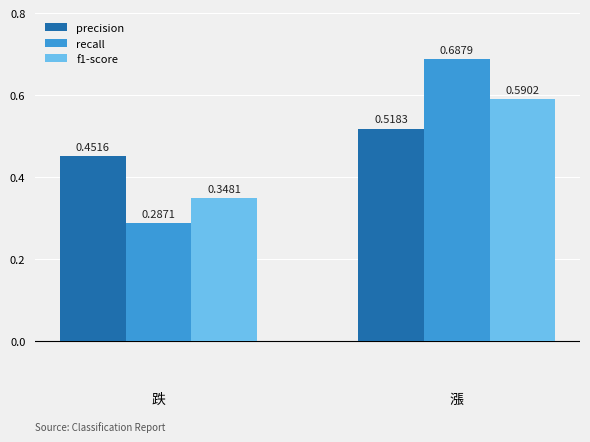

How many bars are there in each group?

3